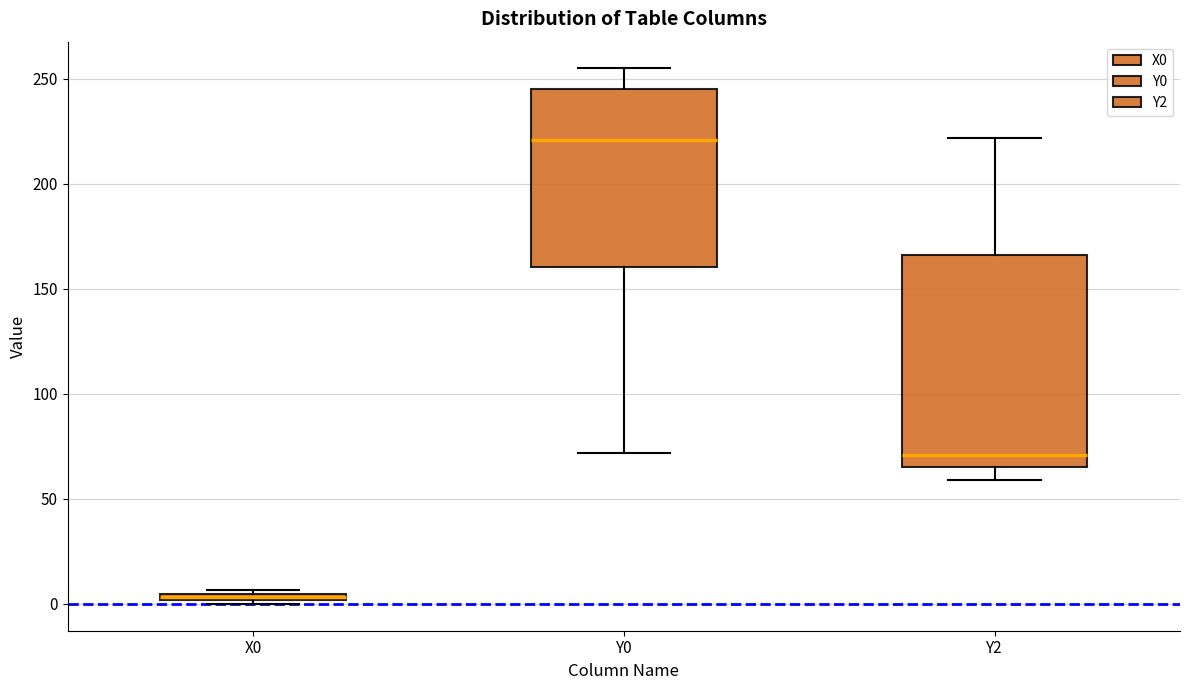

Which box is the tallest, from its lower edge to its upper edge?

Y2